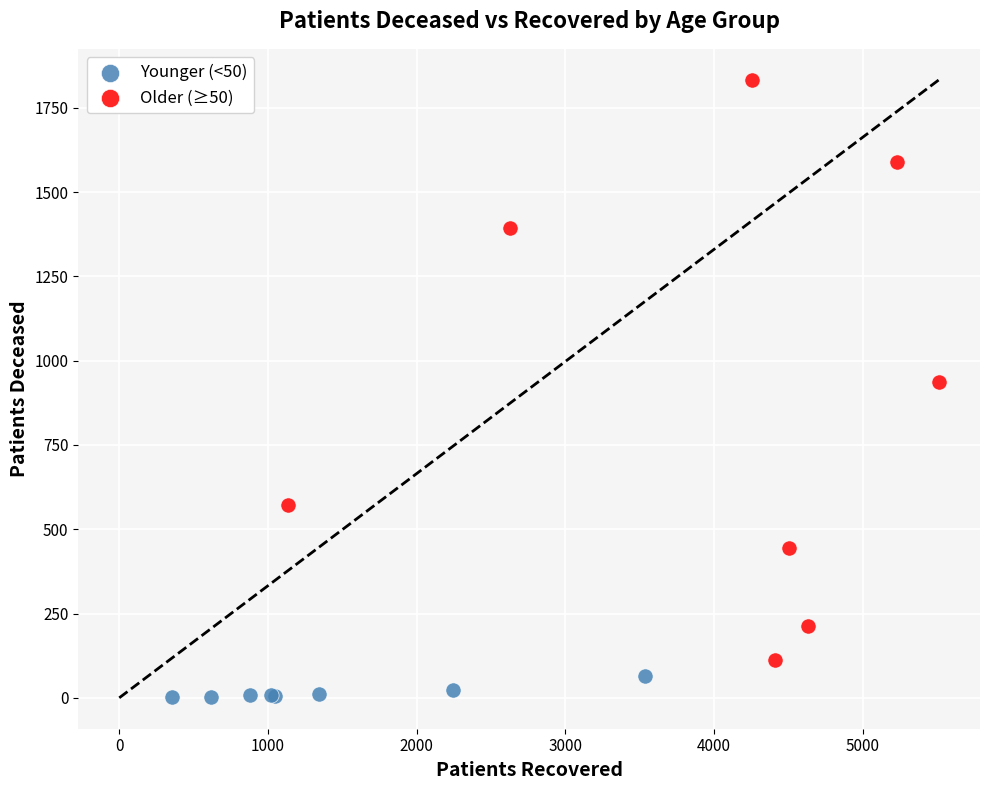

Which series contains the highest Y value?

Older (≥50)